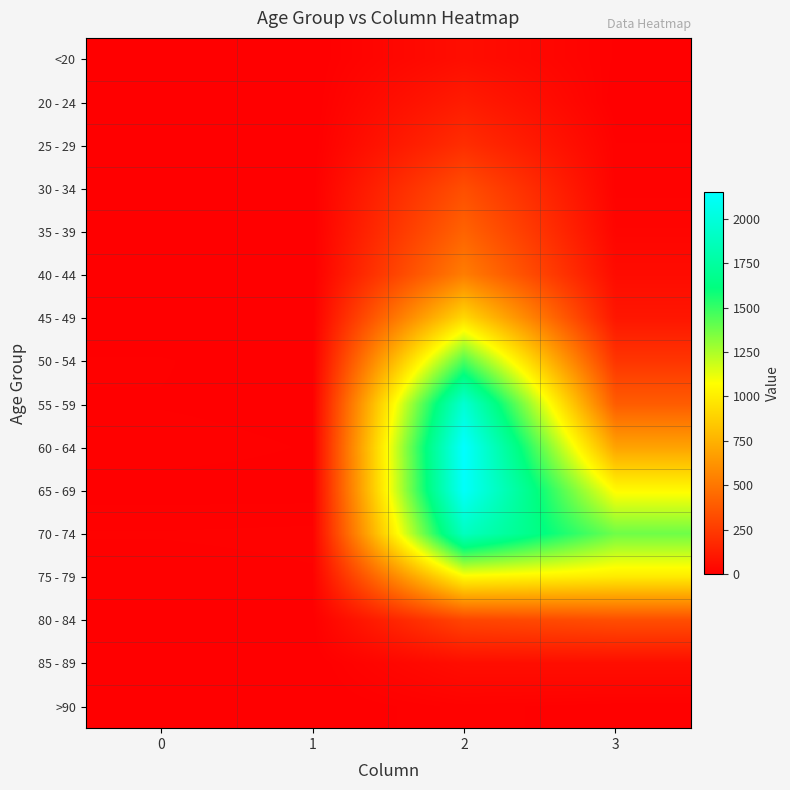

Reading left to right, what are all the values shown in this chart?

<20: 0=0	1=1	2=62	3=7
20 - 24: 0=1	1=0	2=121	3=2
25 - 29: 0=0	1=0	2=196	3=13
30 - 34: 0=0	1=2	2=333	3=14
35 - 39: 0=2	1=1	2=420	3=26
40 - 44: 0=0	1=1	2=530	3=53
45 - 49: 0=2	1=1	2=915	3=97
50 - 54: 0=9	1=3	2=1450	3=227
55 - 59: 0=8	1=6	2=1965	3=392
60 - 64: 0=11	1=8	2=2151	3=689
65 - 69: 0=6	1=6	2=2130	3=1057
70 - 74: 0=13	1=14	2=1882	3=1381
75 - 79: 0=10	1=12	2=1053	3=993
80 - 84: 0=7	1=4	2=296	3=333
85 - 89: 0=3	1=1	2=62	3=64
>90: 0=0	1=0	2=15	3=9